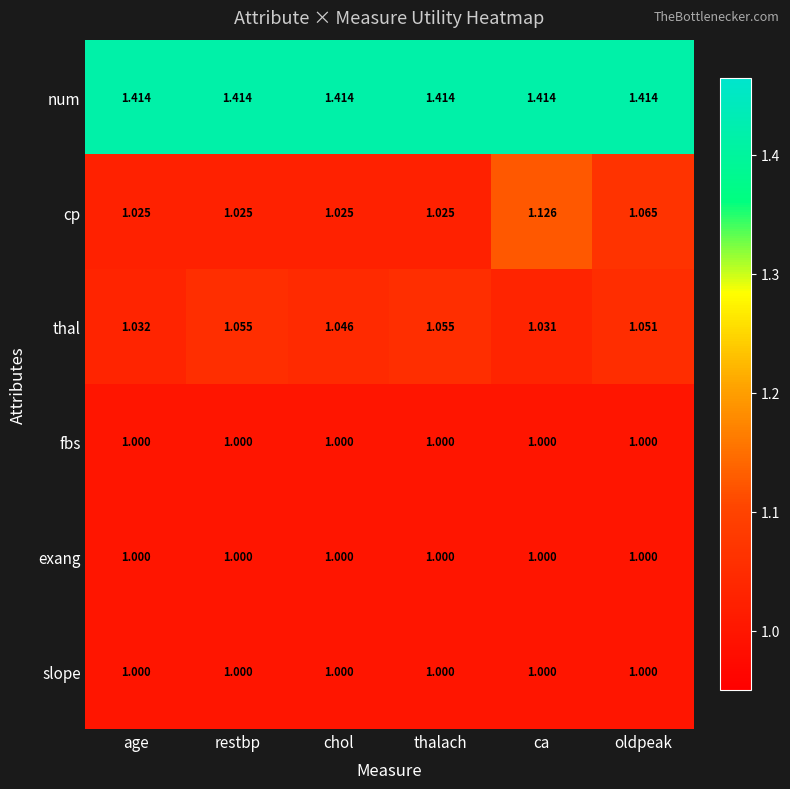

Which series has the largest range (max minus min)?

cp